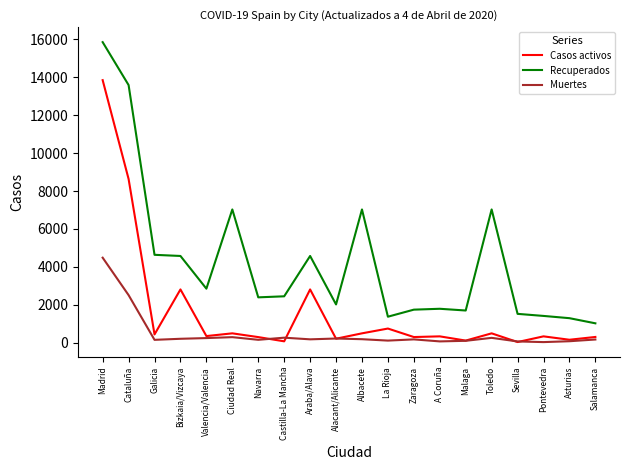

What value does the Muertes series have at Malaga, to the nearest 100?

100